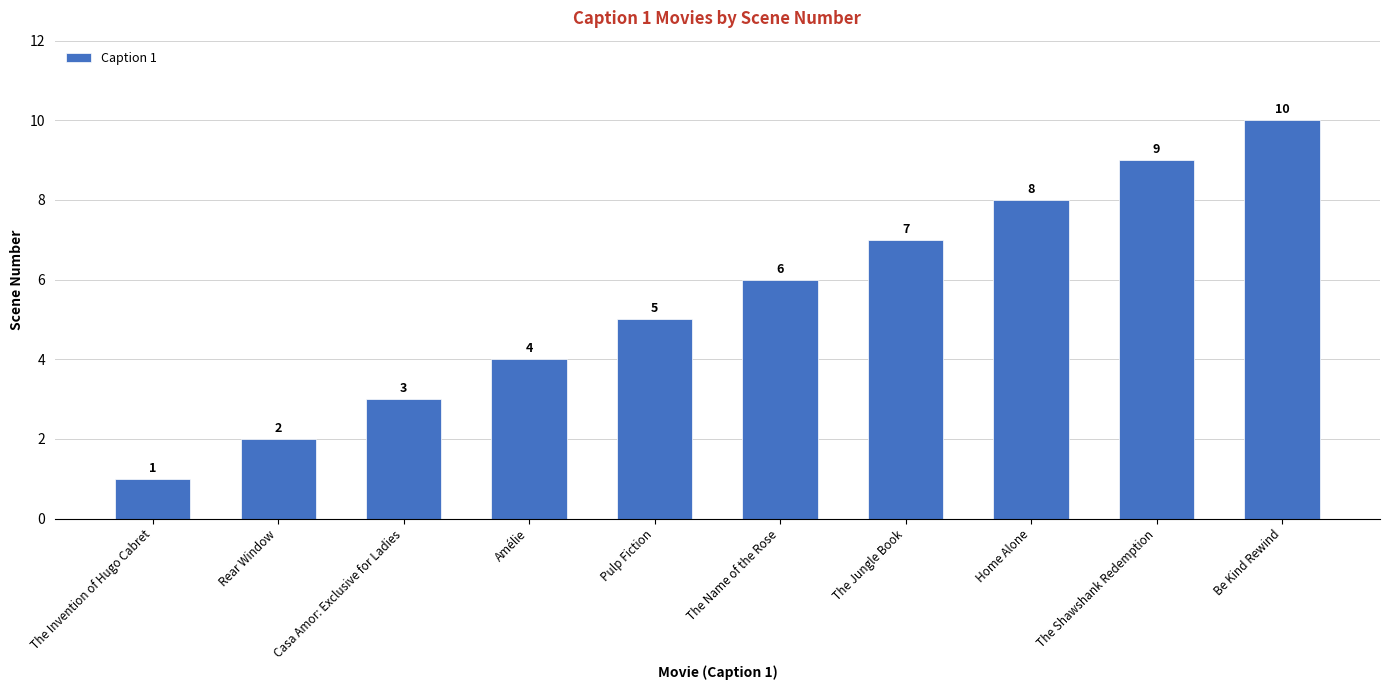

What is the average value?

6